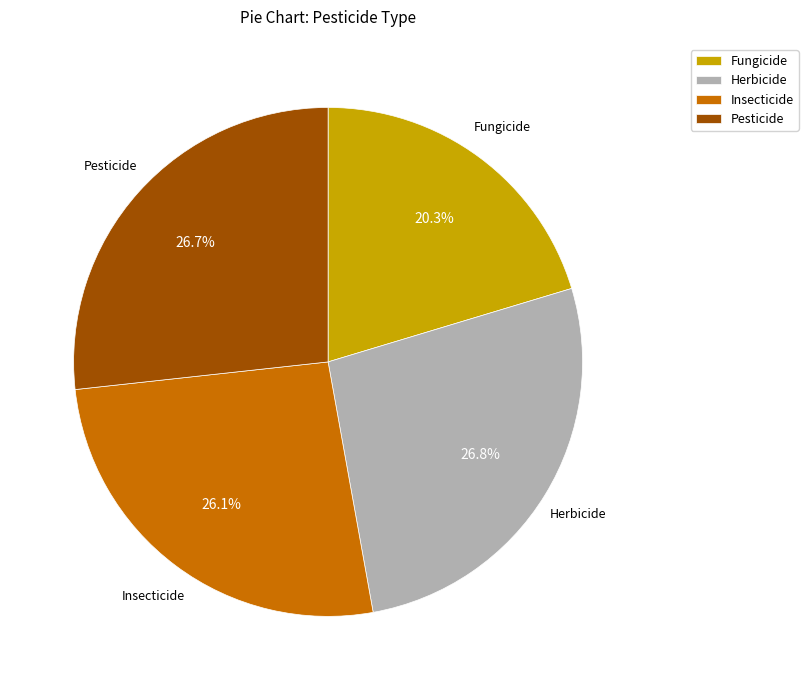

To the nearest percent, what portion does Fungicide represent?

20%